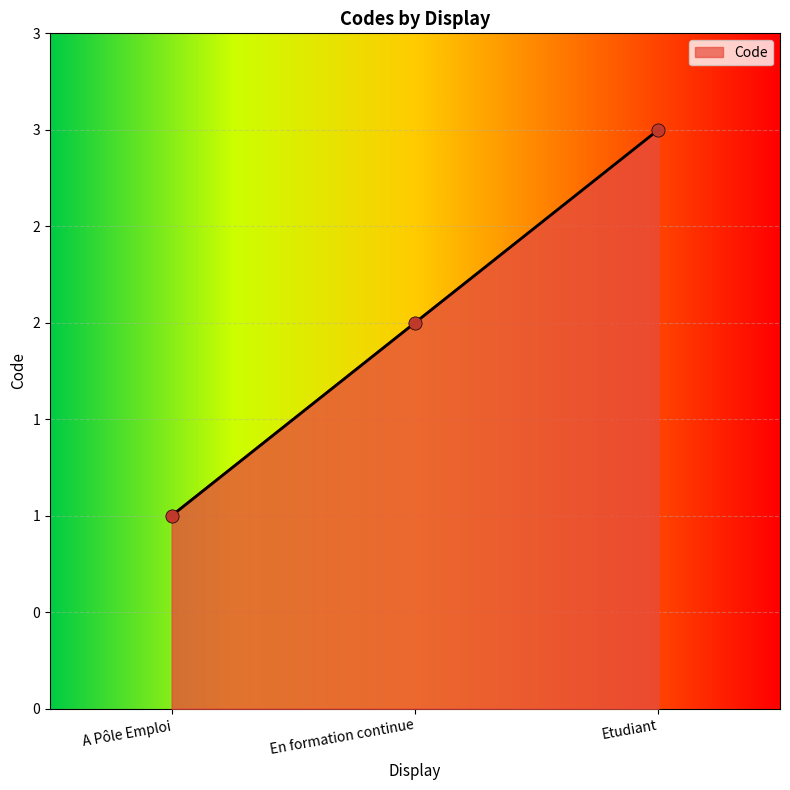

Between A Pôle Emploi and Etudiant, which is larger?

Etudiant